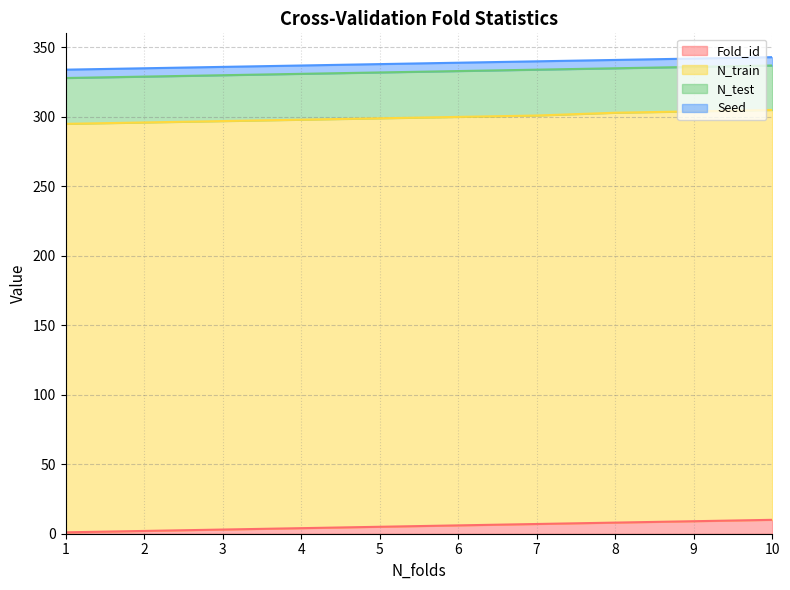

Reading left to right, list all the values displayed in this chart.

Fold_id: 1=1	2=2	3=3	4=4	5=5	6=6	7=7	8=8	9=9	10=10
N_train: 1=294	2=294	3=294	4=294	5=294	6=294	7=294	8=295	9=295	10=295
N_test: 1=33	2=33	3=33	4=33	5=33	6=33	7=33	8=32	9=32	10=32
Seed: 1=6	2=6	3=6	4=6	5=6	6=6	7=6	8=6	9=6	10=6